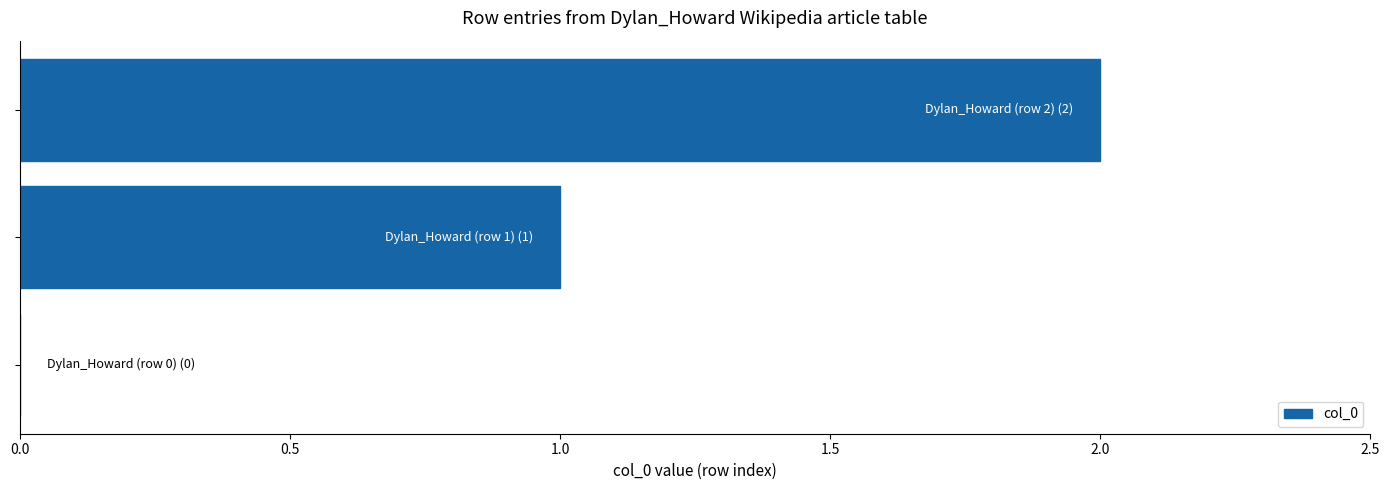

How many values are between 0 and 2?

3